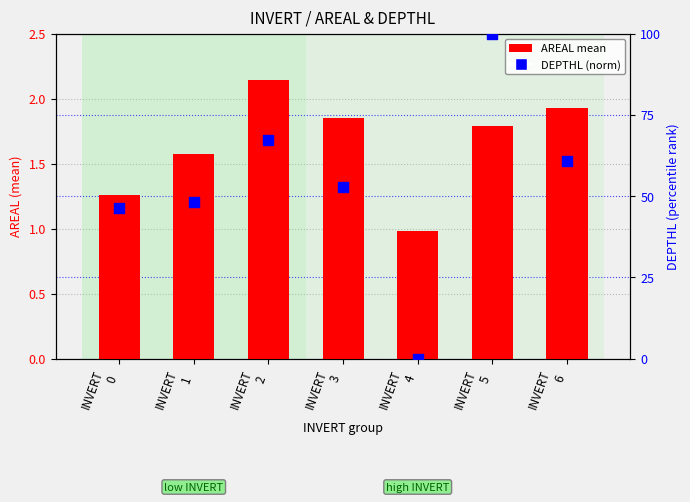

What are all the series names shown in the legend?

AREAL mean, DEPTHL (norm)